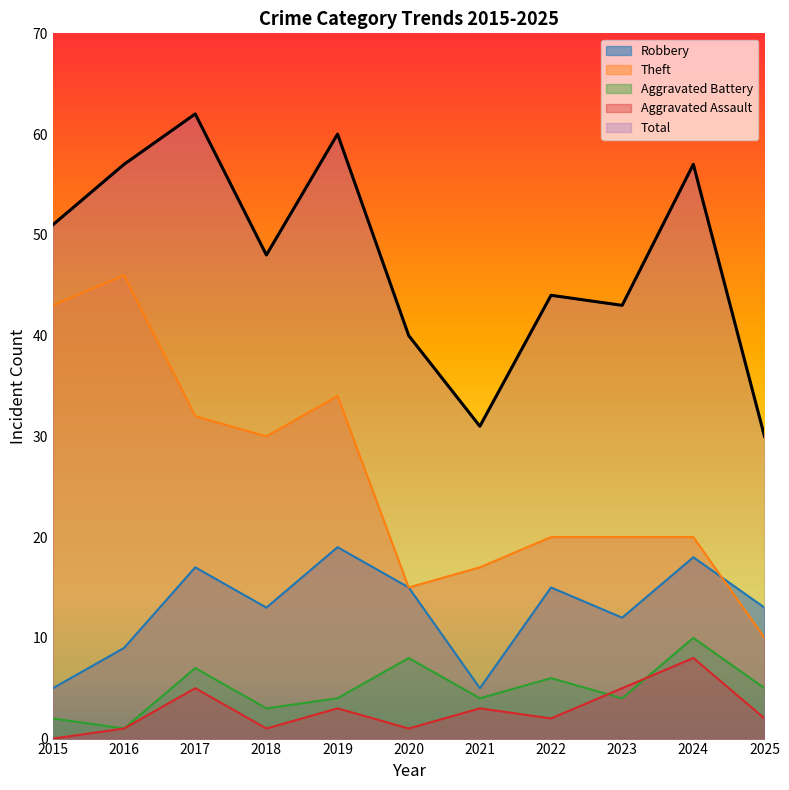

Read the Robbery value at 2025.

13